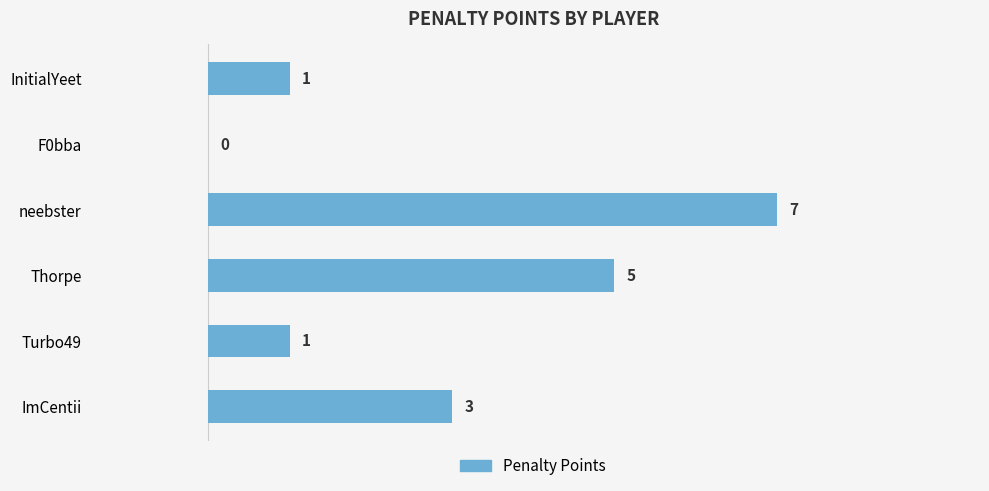

What is the ratio of the value at neebster to the value at ImCentii?

2.3